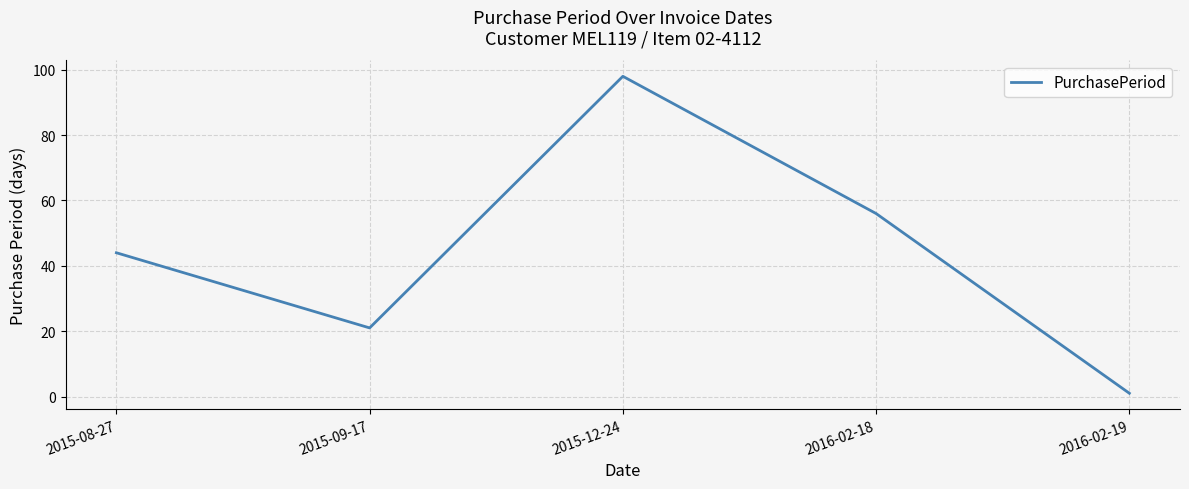

What is the ratio of the value at 2015-12-24 to the value at 2016-02-19?

98.0